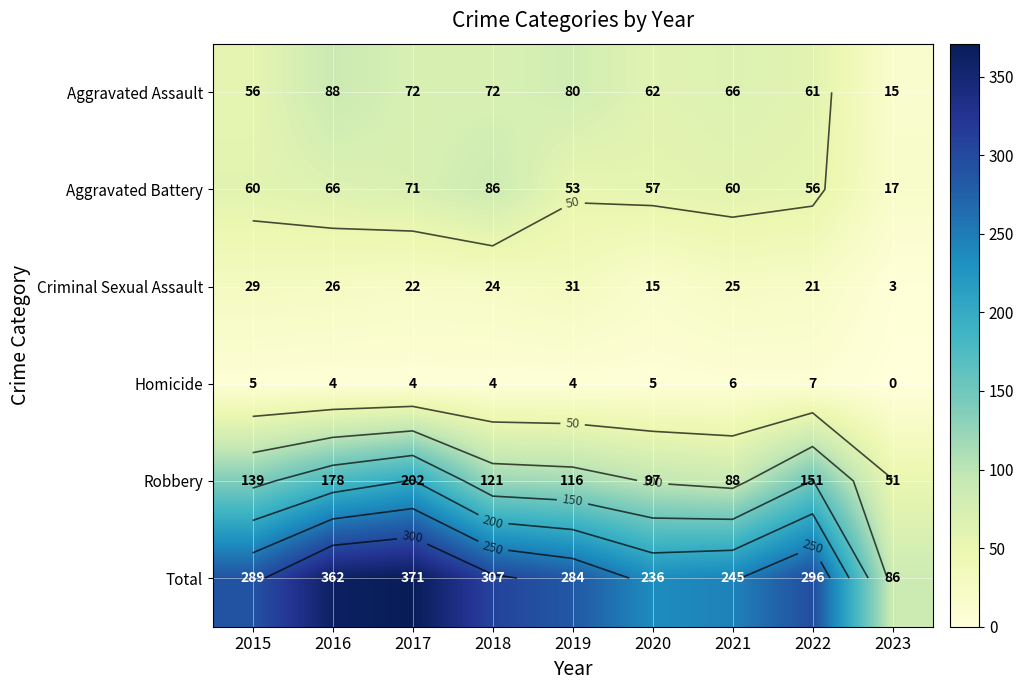

Rank the series by their maximum value, from lowest to highest.

Homicide, Criminal Sexual Assault, Aggravated Battery, Aggravated Assault, Robbery, Total